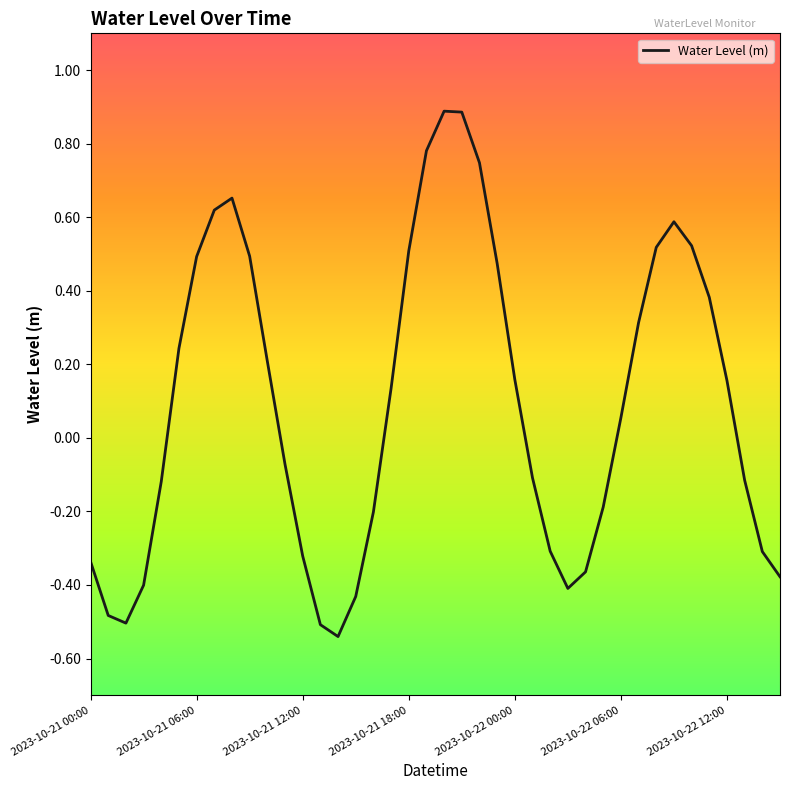

Rank the categories by value from lowest to highest.

14, 13, 2023-10-21 12:00, 2023-10-21 06:00, 15, 27, 2023-10-21 18:00, 39, 28, 2023-10-21 00:00, 12, 38, 26, 16, 29, 2023-10-22 00:00, 37, 25, 11, 30, 17, 36, 24, 10, 2023-10-22 06:00, 31, 35, 23, 2023-10-22 12:00, 9, 18, 32, 34, 33, 7, 8, 22, 19, 21, 20